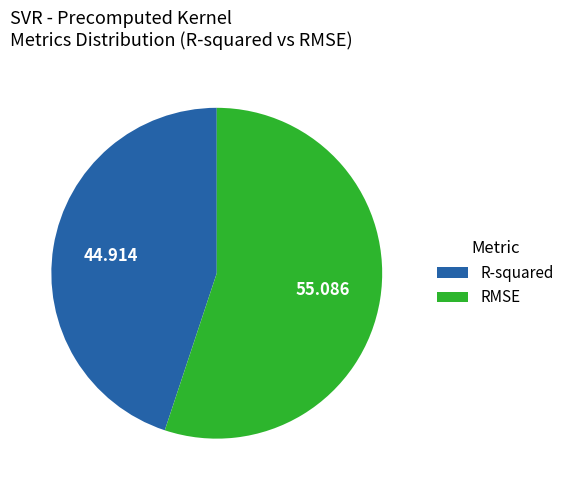

Rank the categories by value from lowest to highest.

R-squared, RMSE